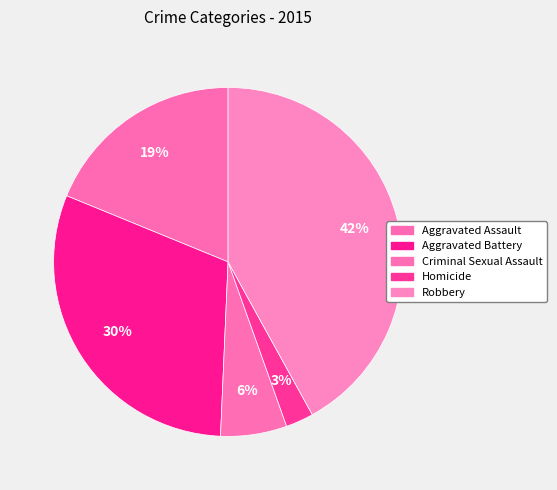

How many slices are in this pie chart?

5